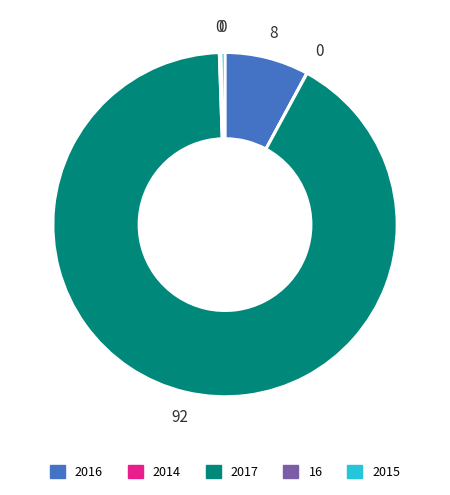

Combined, do 2017 and 2015 account for over 50%?

Yes